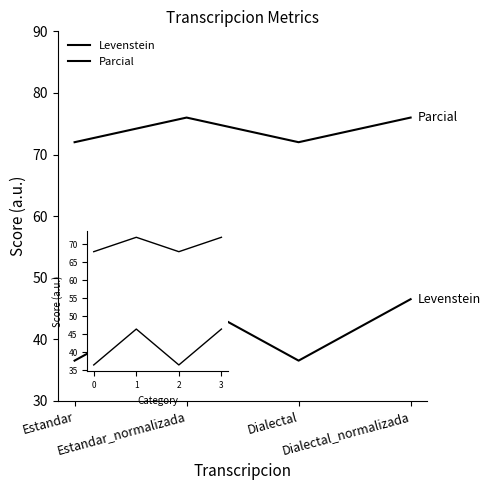

What is the label of the 1st point from the right?

Dialectal_normalizada